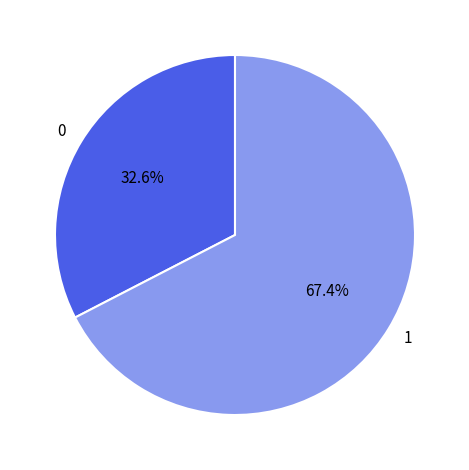

To the nearest percent, what is the difference between the largest and smallest slice percentages?

35%